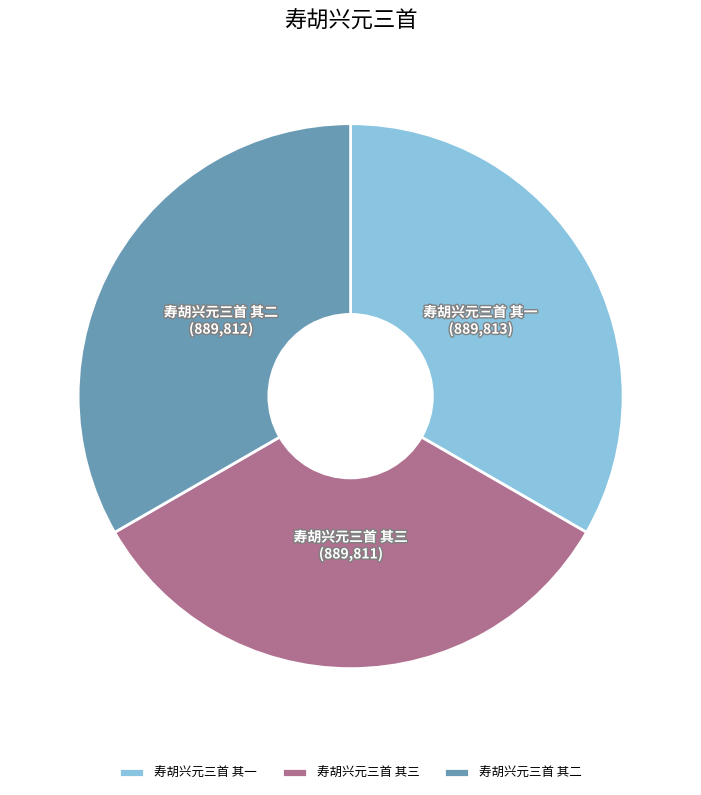

Is it true that 寿胡兴元三首 其一 is 33% of the pie?

True